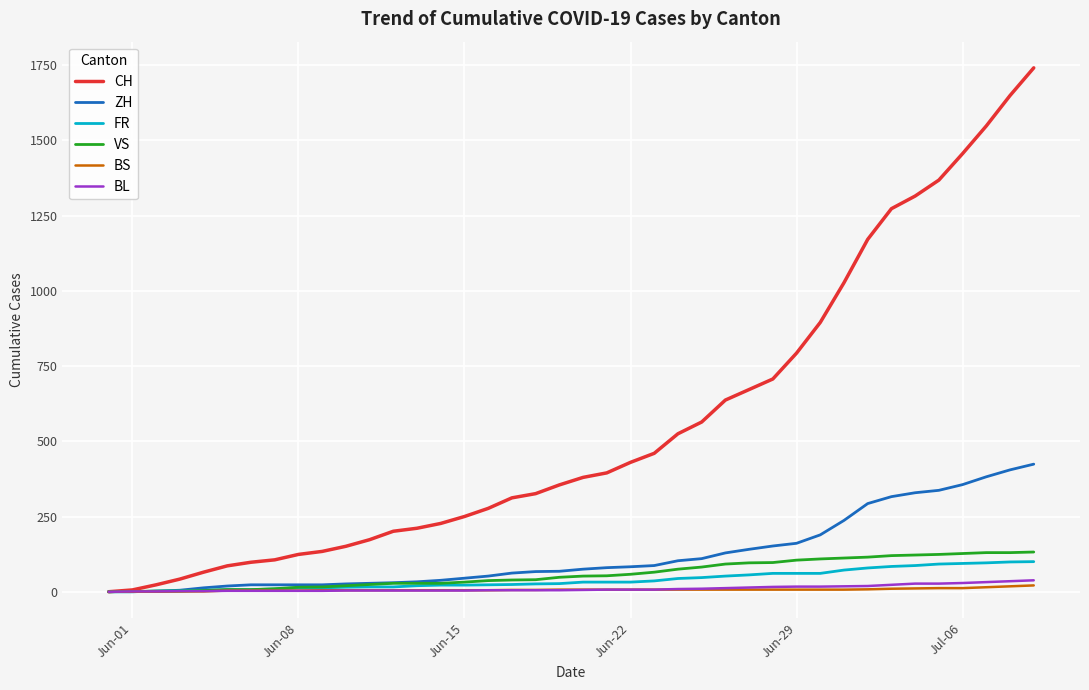

What is the difference between the maximum and second lowest values in the VS series?

131